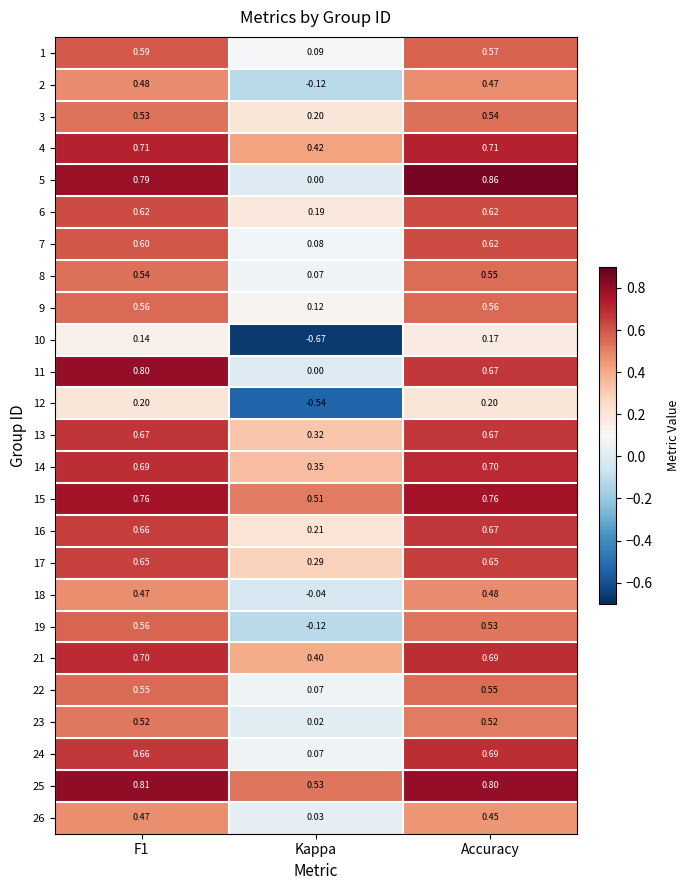

Where is 15 nearest to the value 0?

Kappa